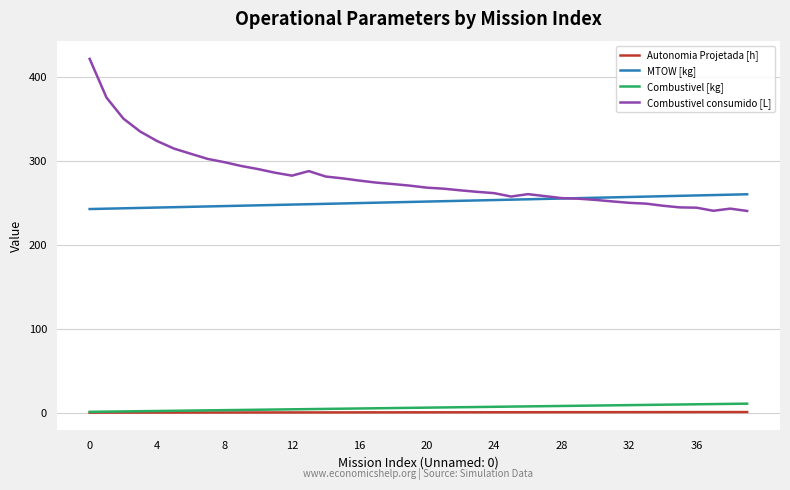

List the series in order of their peak value, lowest first.

Autonomia Projetada [h], Combustivel [kg], MTOW [kg], Combustivel consumido [L]